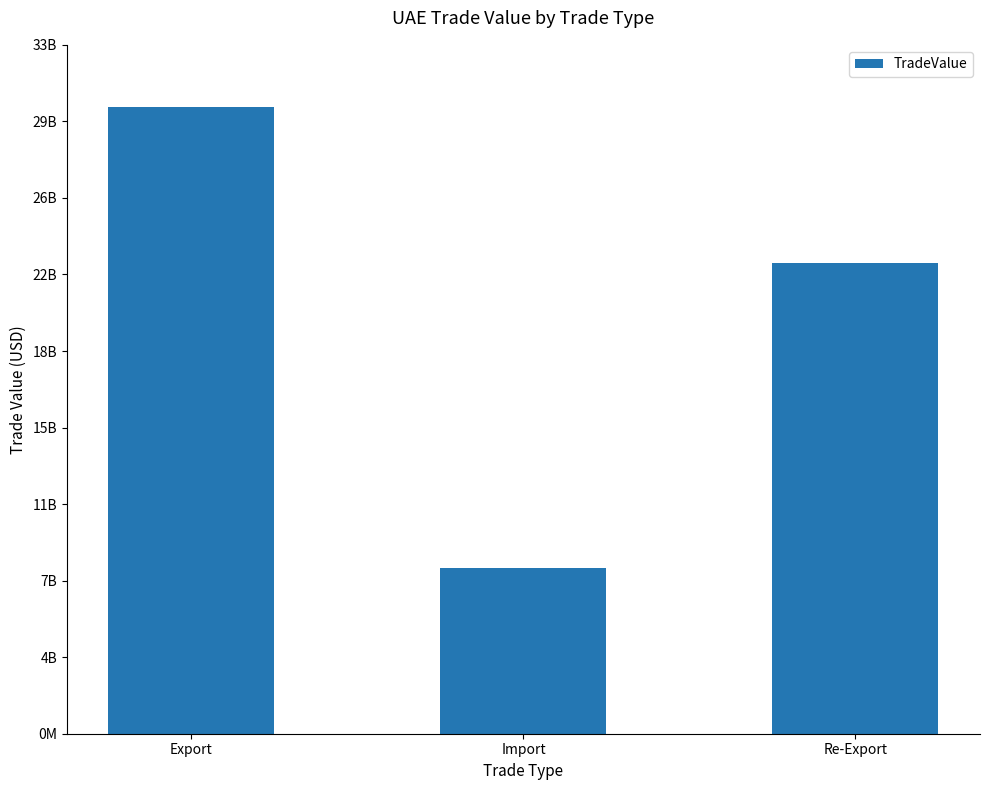

What is the minimum value shown in the chart?

7945053866